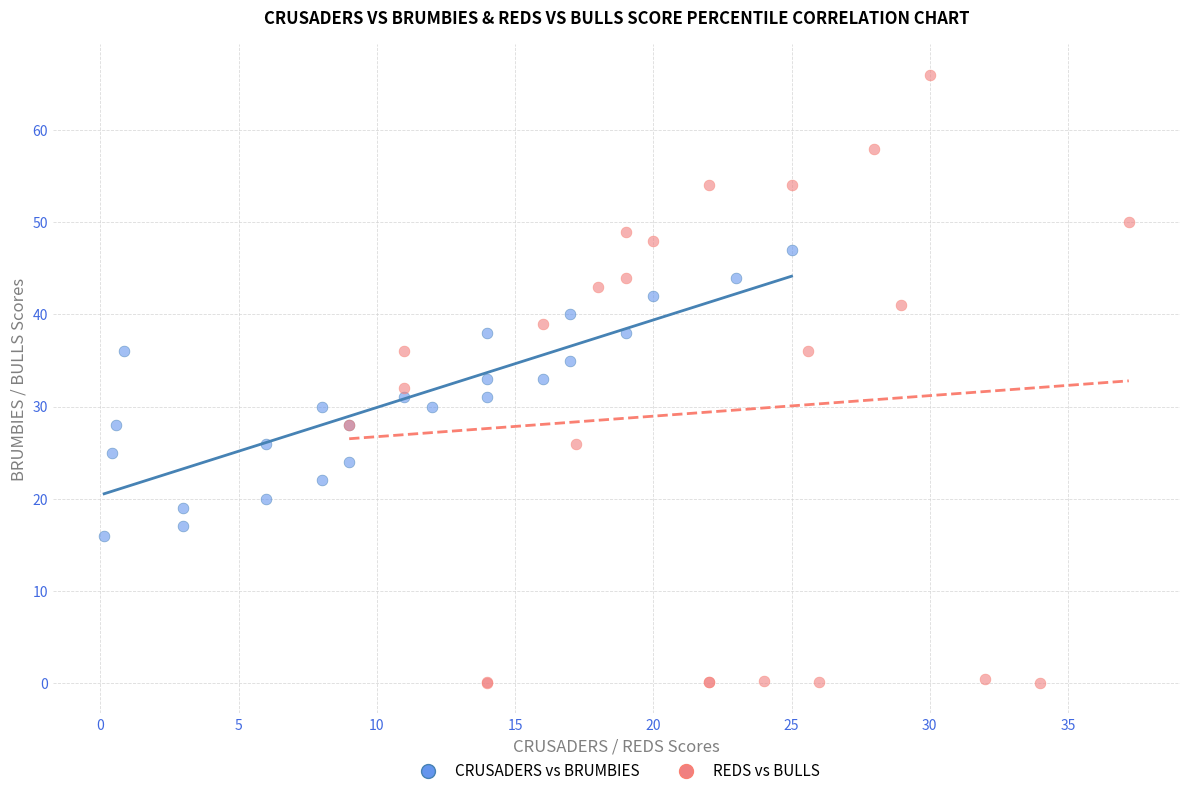

Which series has the widest spread of Y values?

REDS vs BULLS